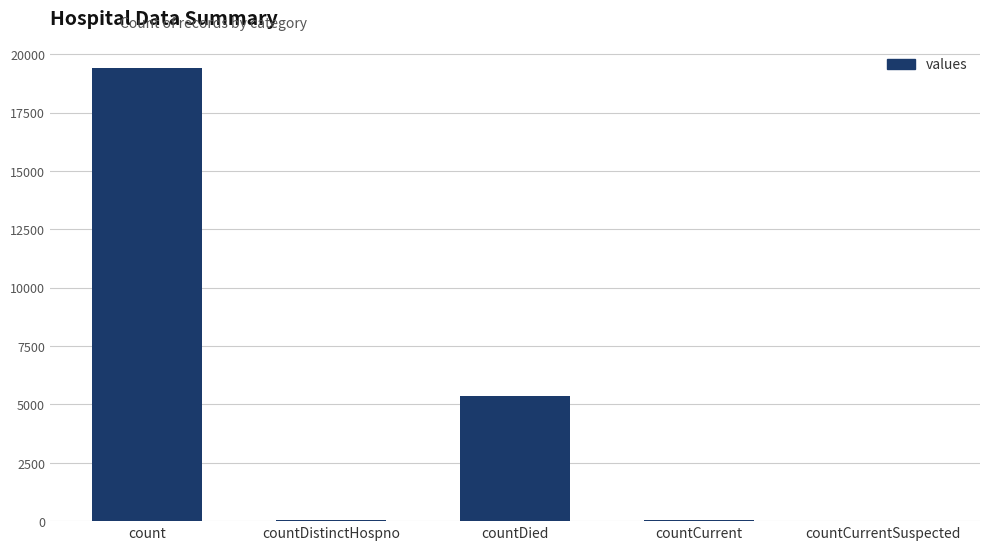

Count the number of data series in this chart.

1